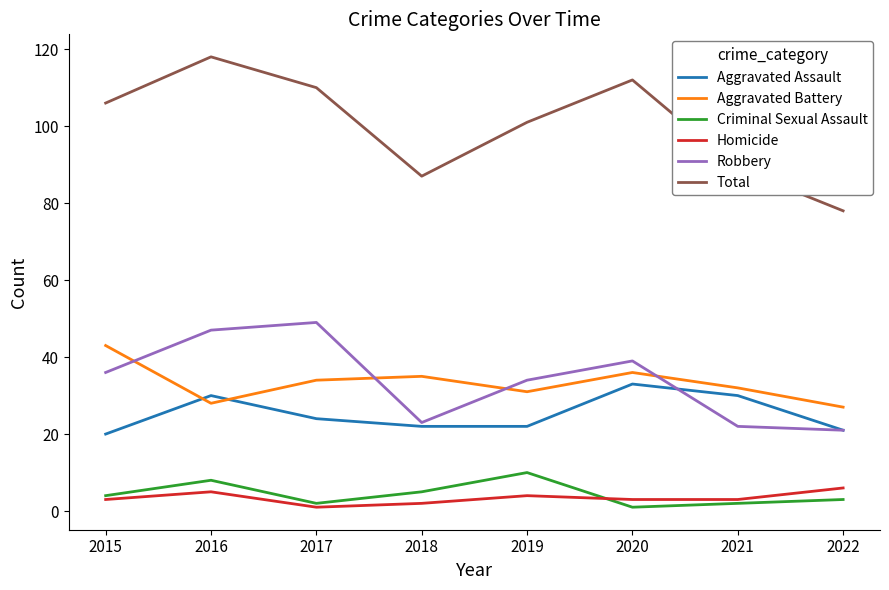

True or false: Homicide and Total cross at least once.

False